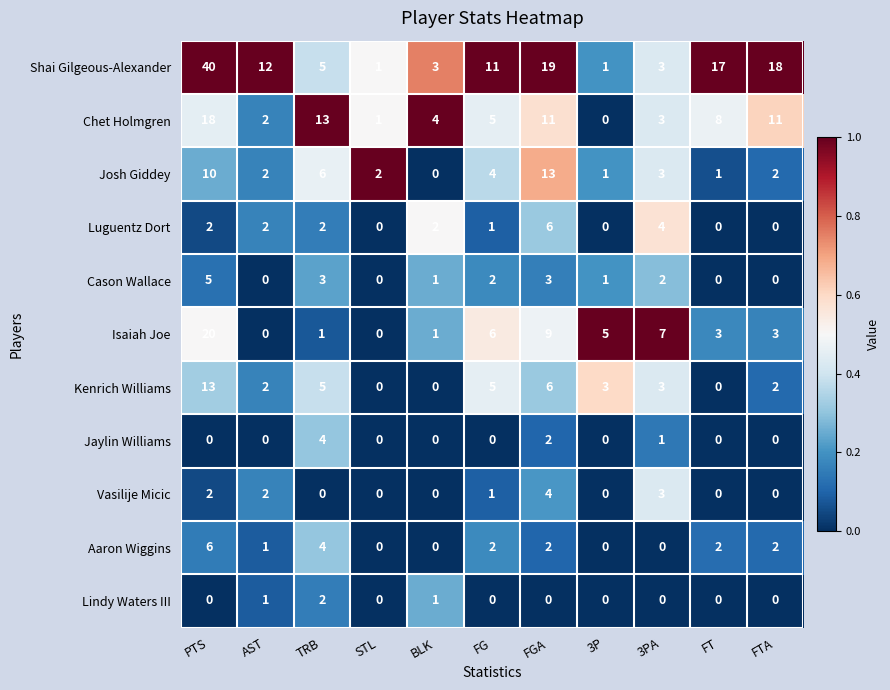

What is the spread (max minus min) of values at TRB?

13